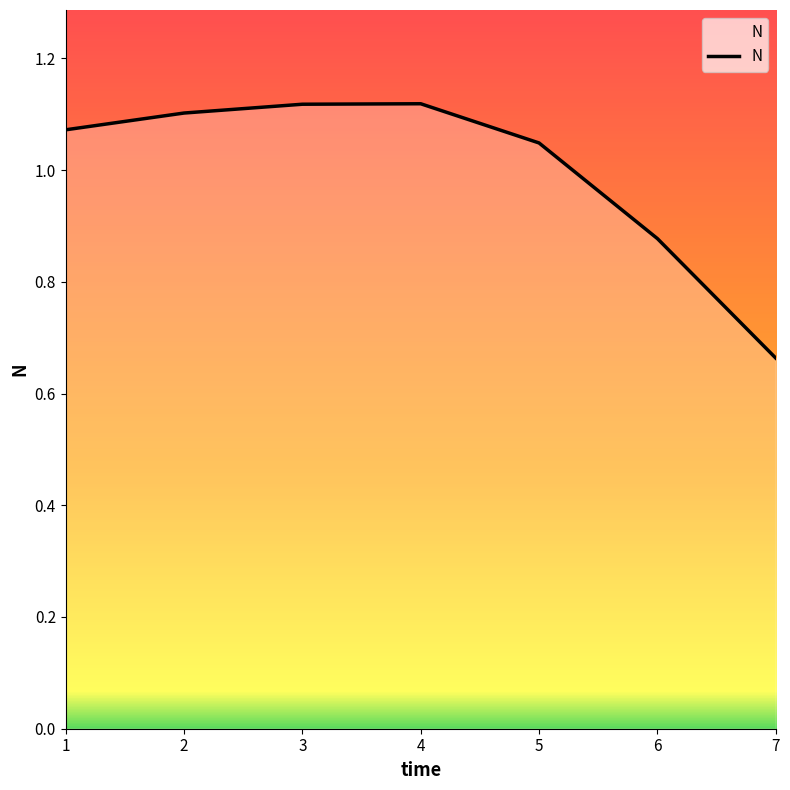

What is the difference between the maximum and minimum values?

0.5